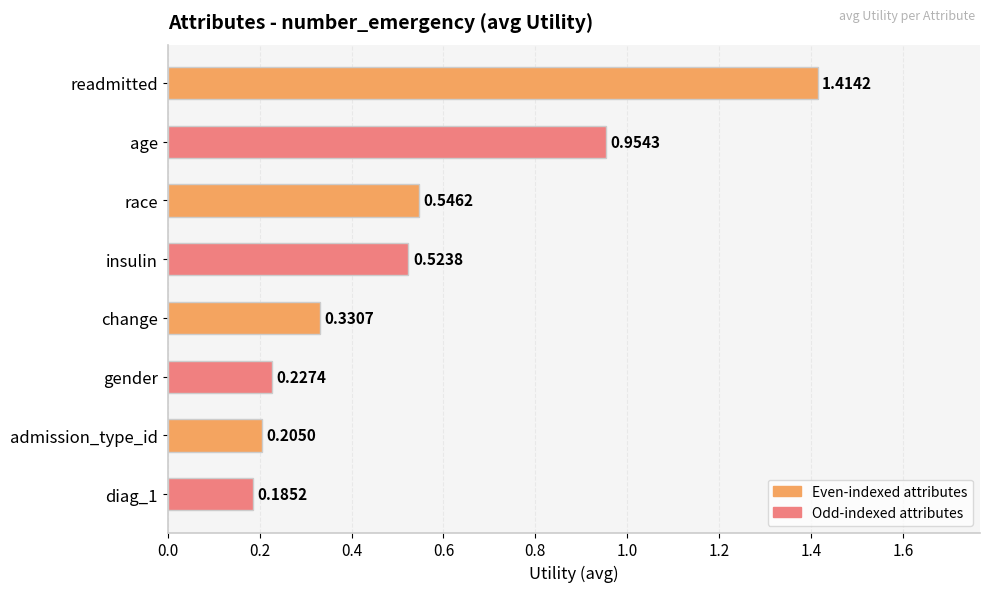

At which category does the chart reach its peak across all series?

readmitted